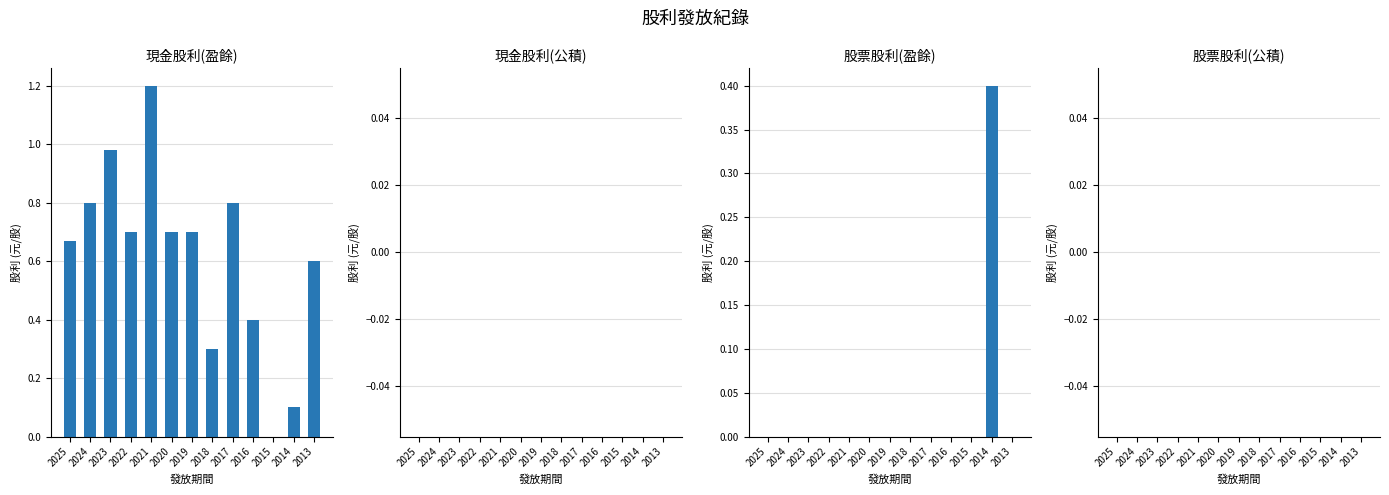

At which category is the sum across all series the highest?

2021